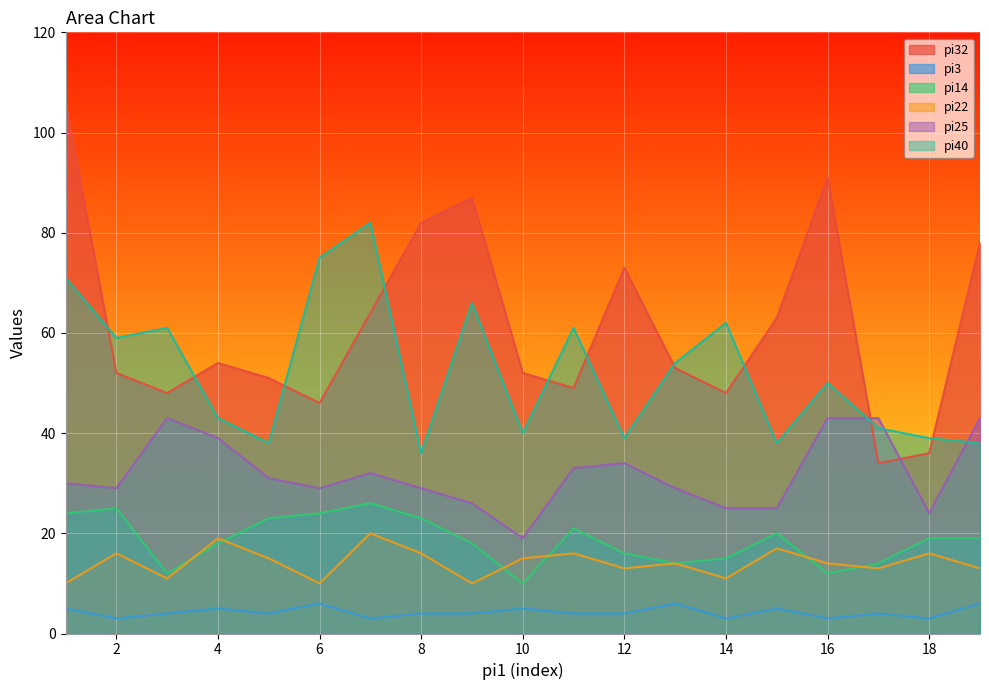

Where is the first local minimum for pi3?

2